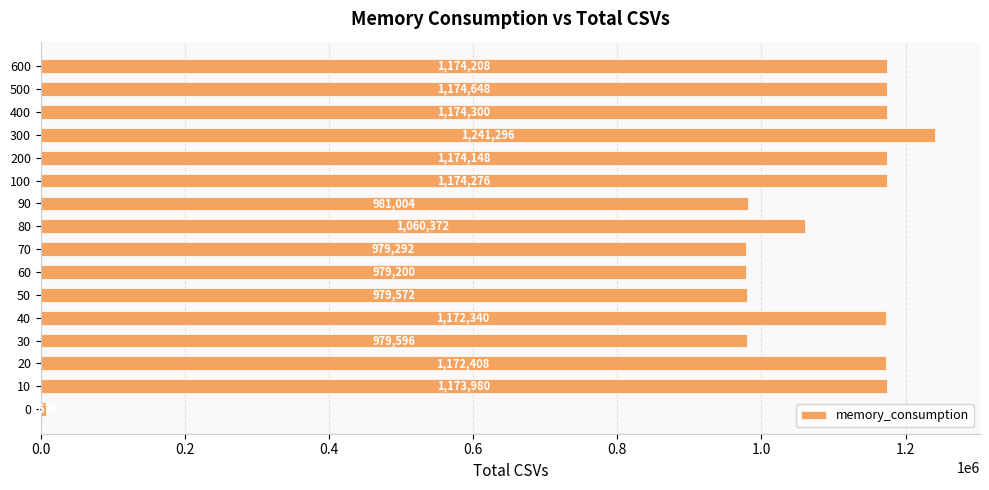

The value at 90 is 981004. True or false?

True